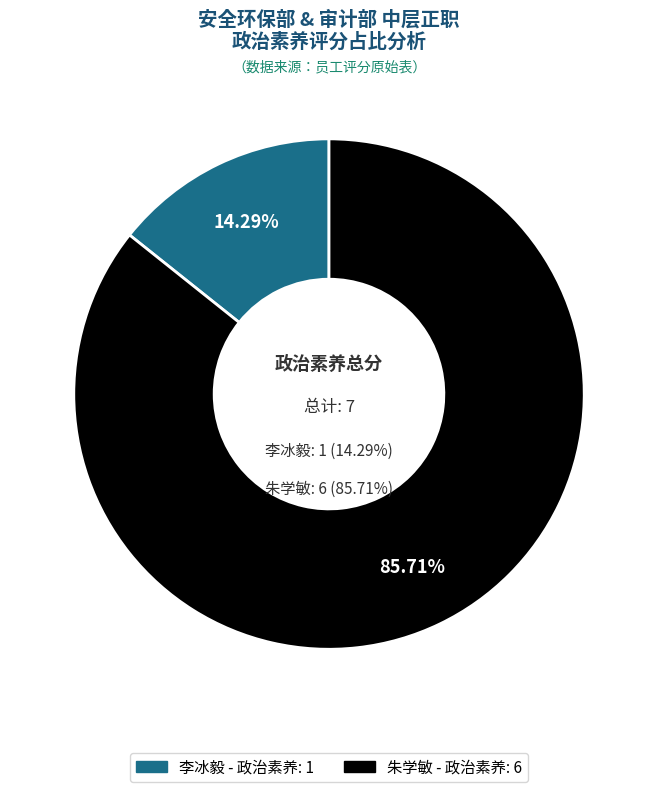

To the nearest percent, what is the difference between the 李冰毅 and 朱学敏 slice percentages?

71%